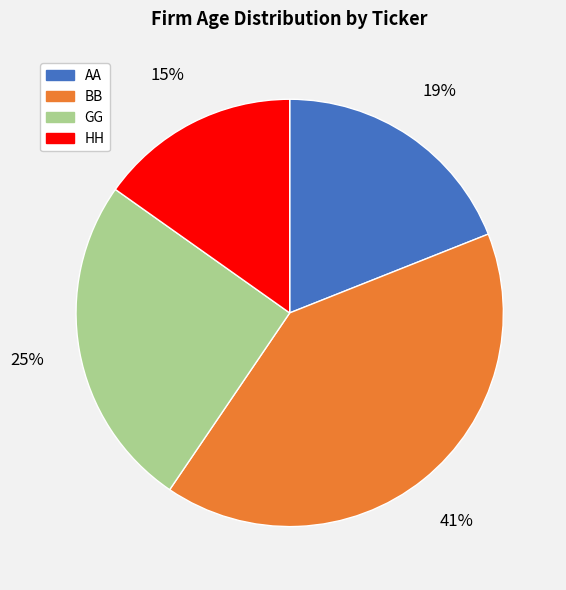

What is the ratio of the value at GG to the value at BB?

0.6